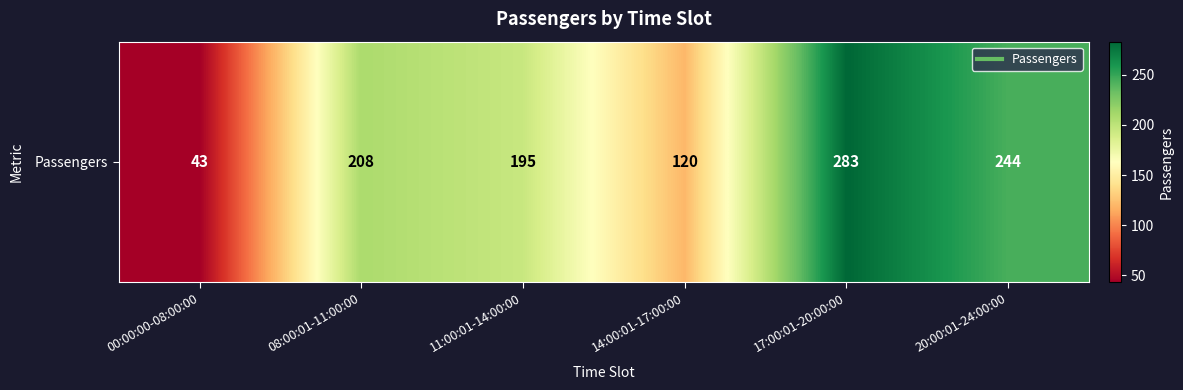

Reading right to left, extract all data points from this chart.

244	283	120	195	208	43